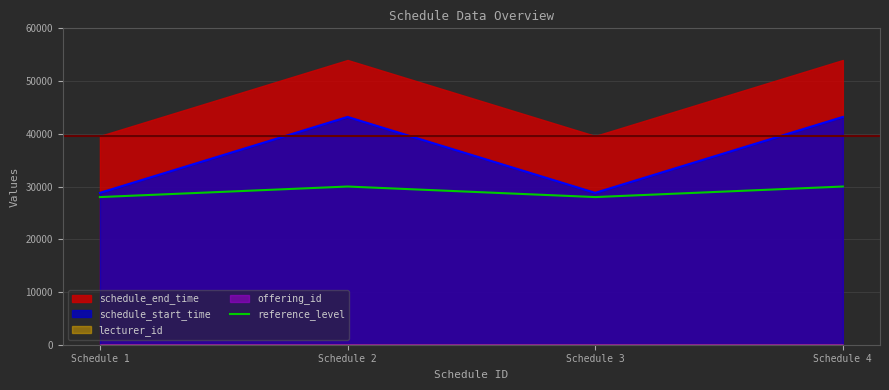

Rank the categories by value from highest to lowest.

Schedule 2, Schedule 4, Schedule 1, Schedule 3